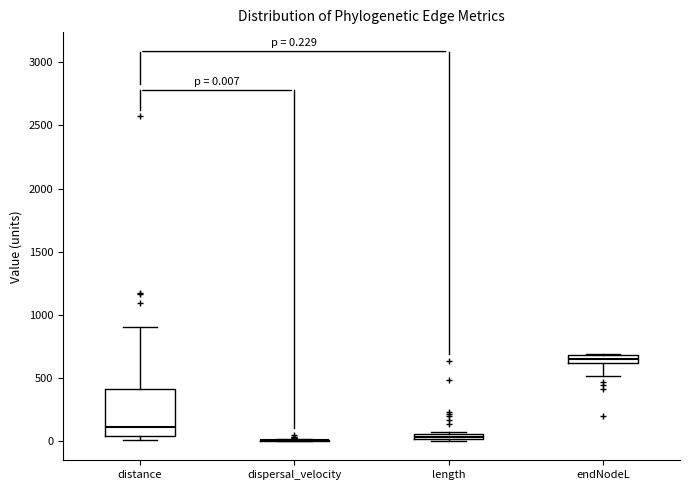

Which box is the tallest, from its lower edge to its upper edge?

distance